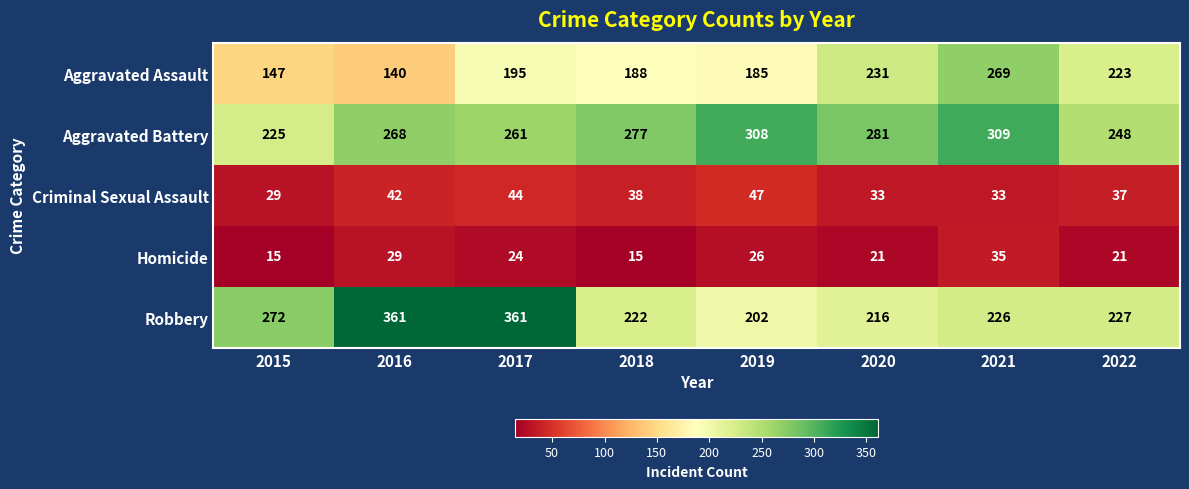

What is the maximum value for Robbery?

361